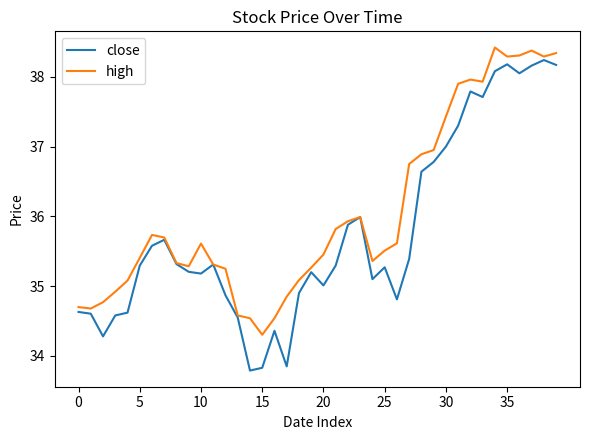

Rank the series by their average value, from highest to lowest.

high, close